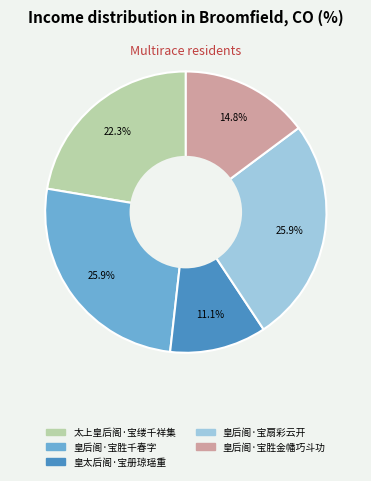

Which slice is the smallest?

皇太后阁·宝册琼瑶重